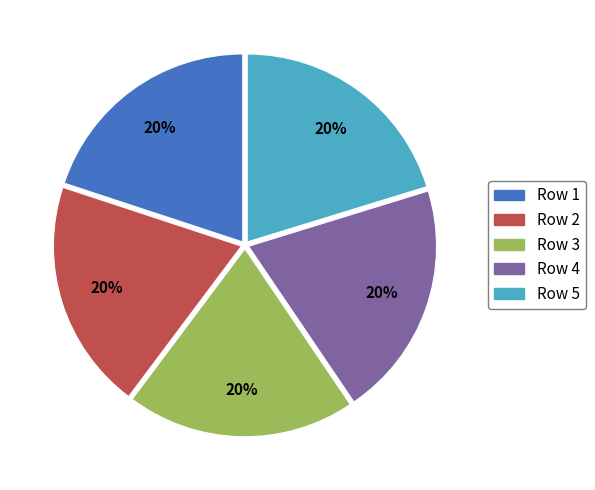

Count the number of slices in the pie.

5